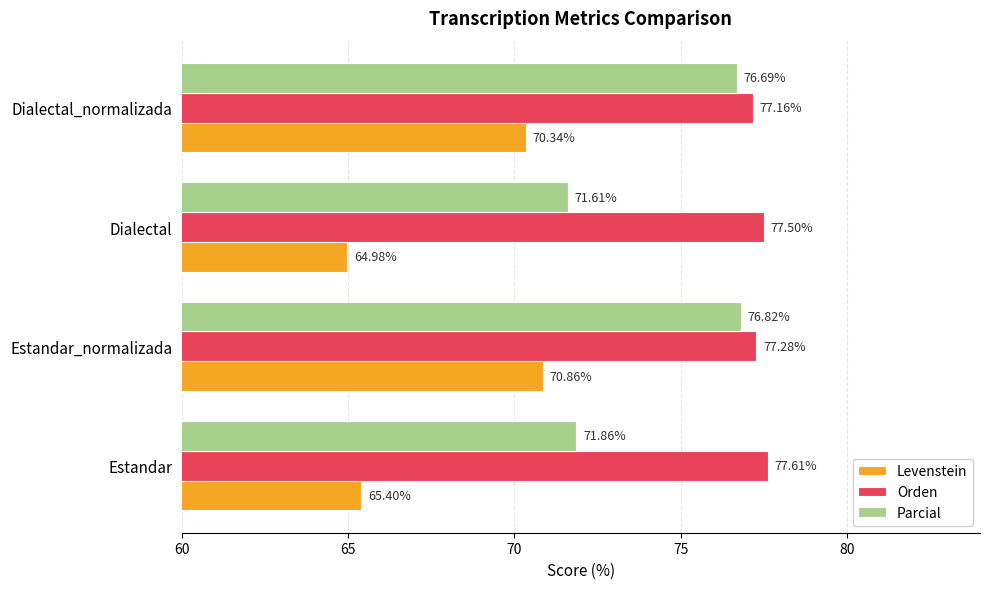

Which series has the largest range (max minus min)?

Levenstein